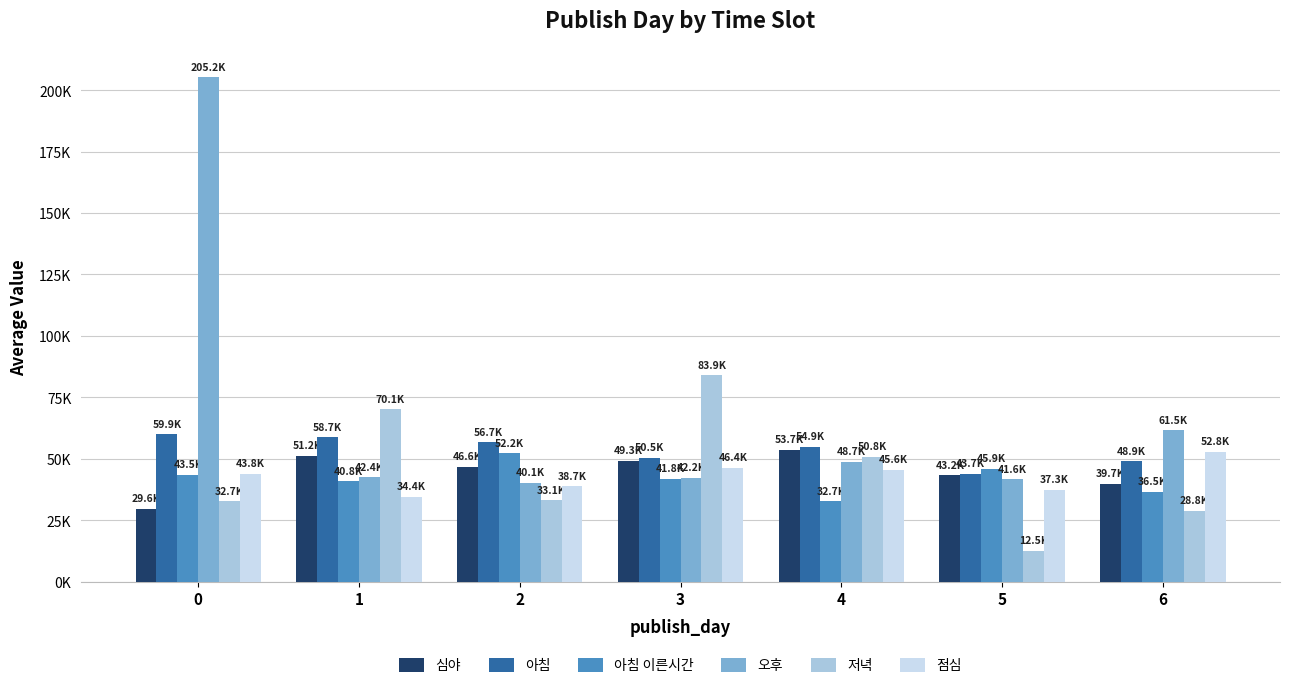

What is the value of the 오후 bar at the 3rd from the left?

40124.0